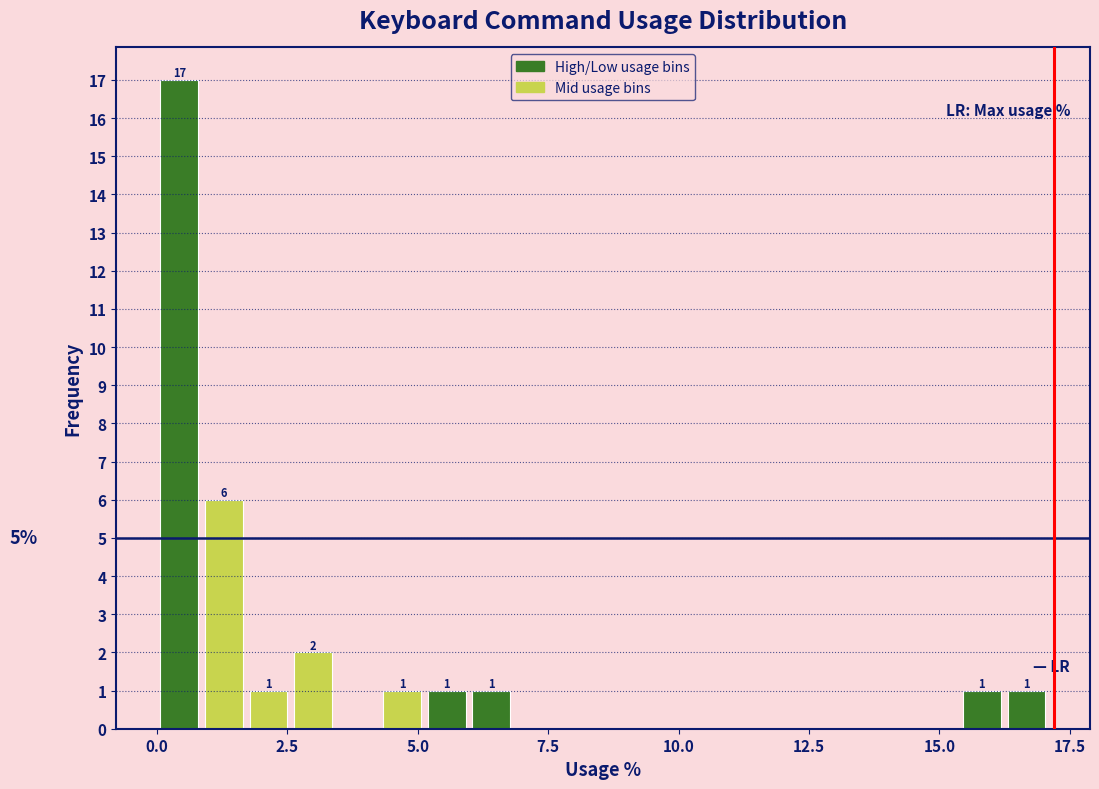

Around what value on the x-axis is the tallest bar? Give the approximate position of its centre, as read against the axis.

0.5